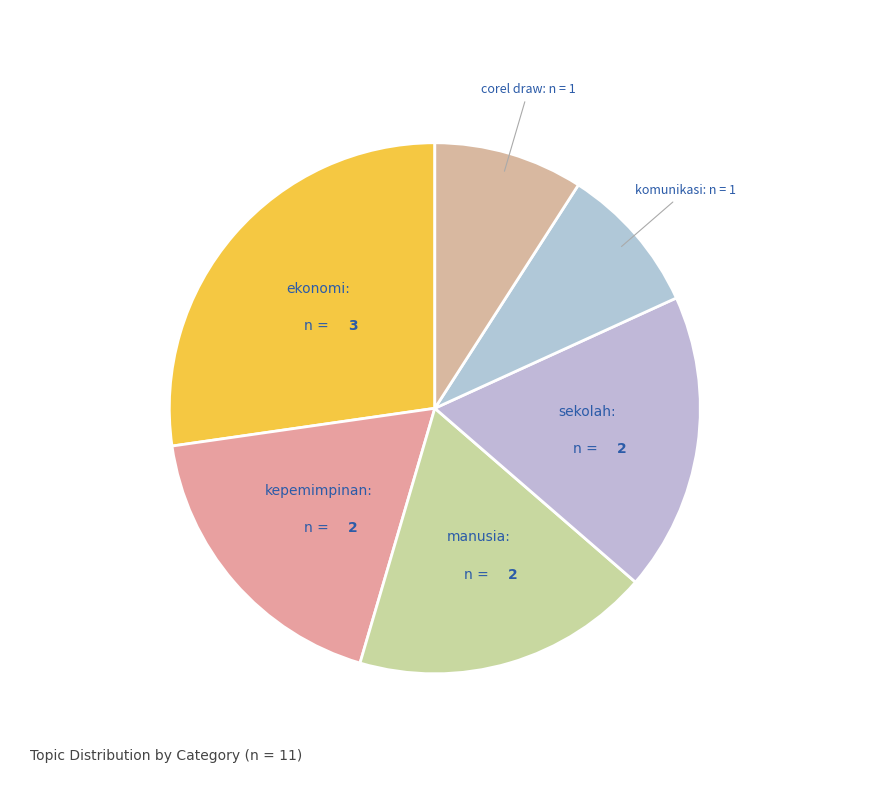

How many slices are in this pie chart?

6